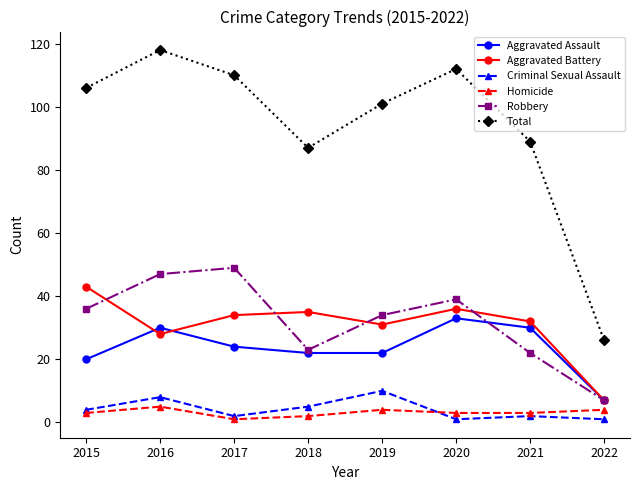

Which series has the largest range (max minus min)?

Total